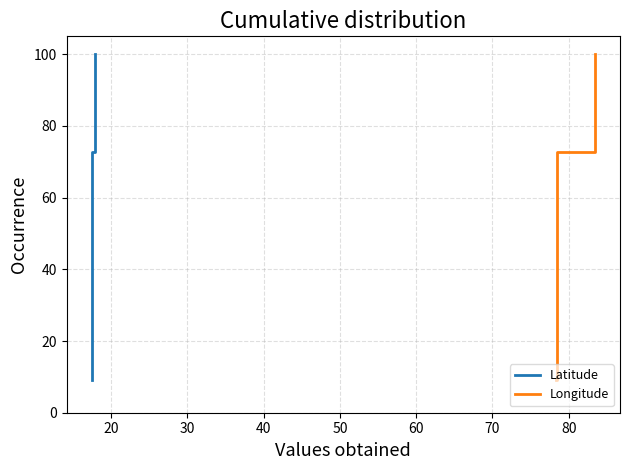

True or false: Latitude and Longitude intersect in this chart.

False